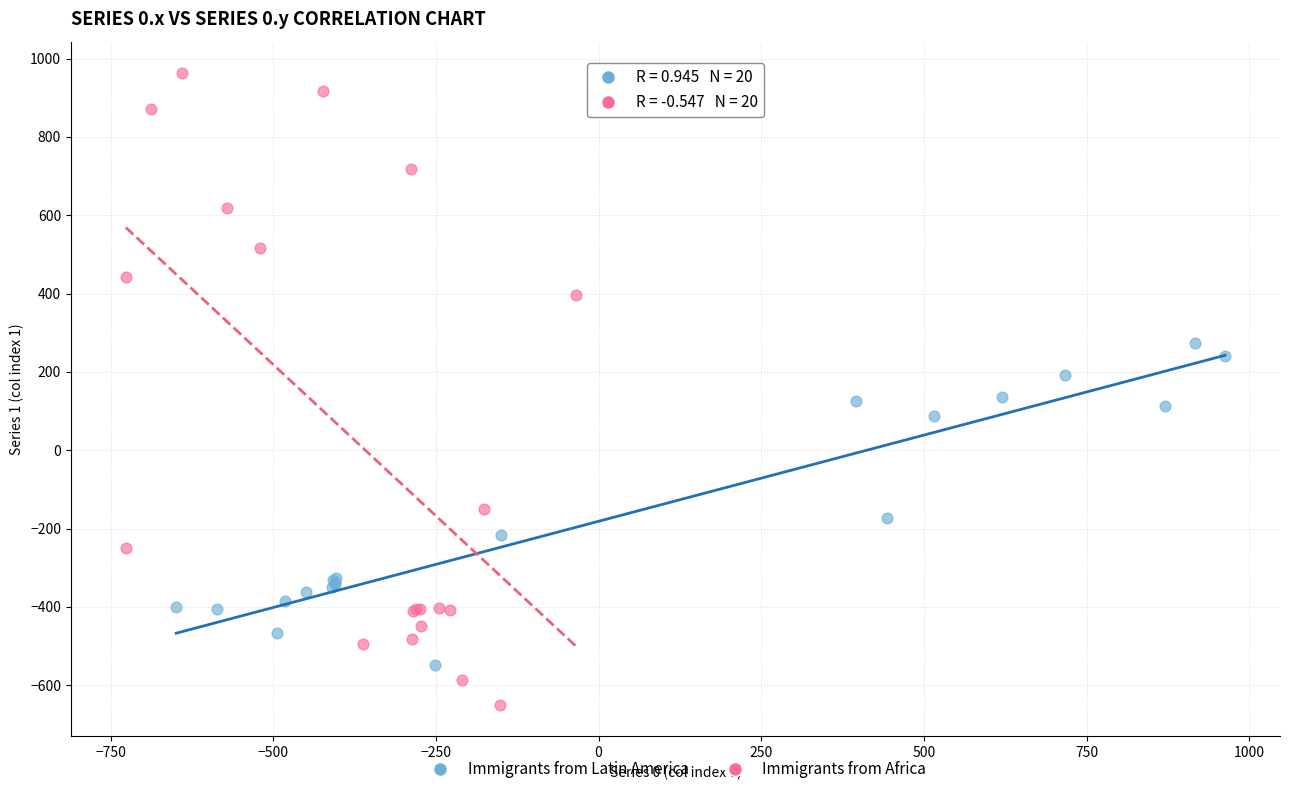

Which series contains the lowest Y value?

Immigrants from Africa